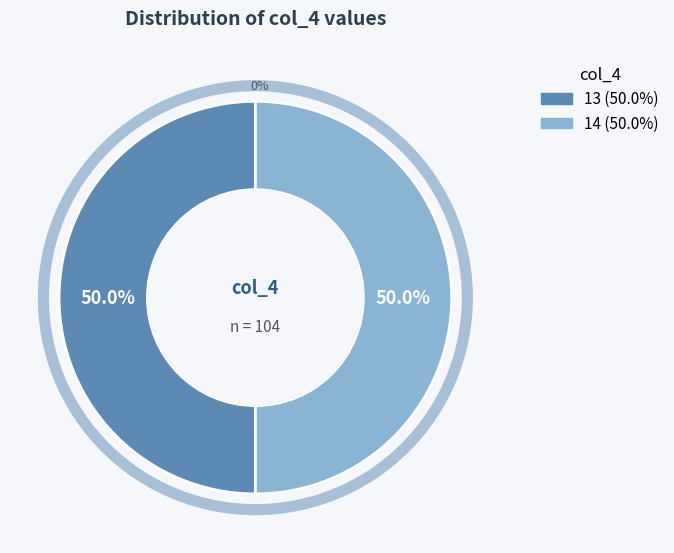

Is there any slice that represents more than half of the pie?

No